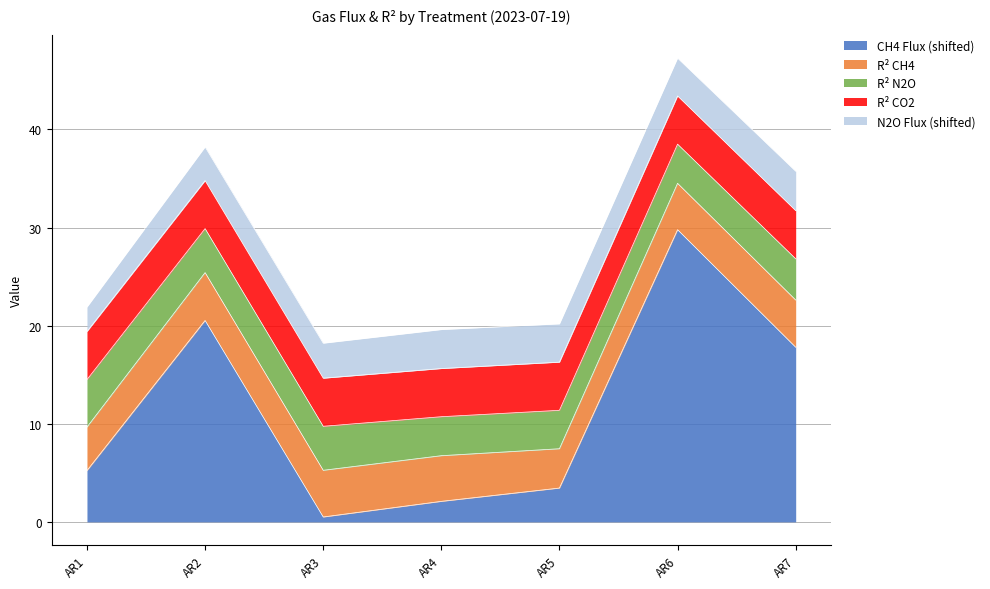

The N2O_flux series shows -0.1 at AR6. True or false?

True